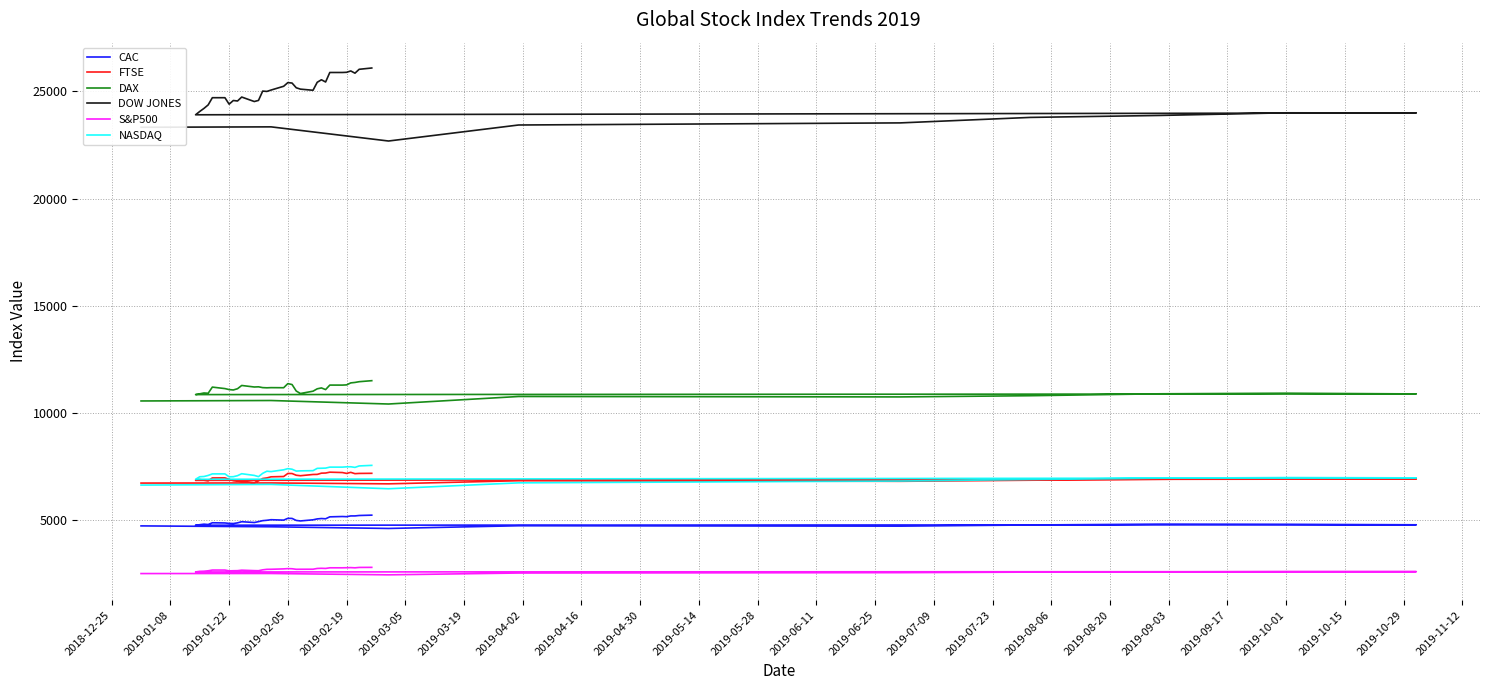

At how many categories does at least one series exceed 10693?

40